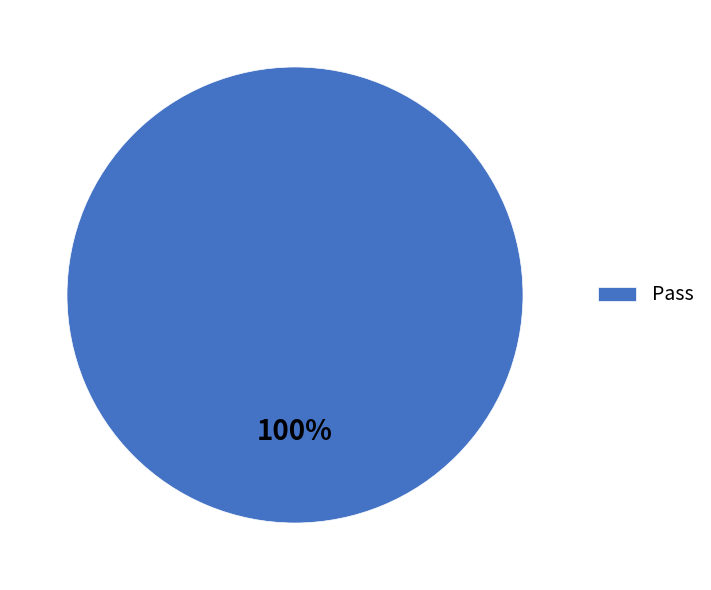

Is it true that Pass is 88% of the pie?

False